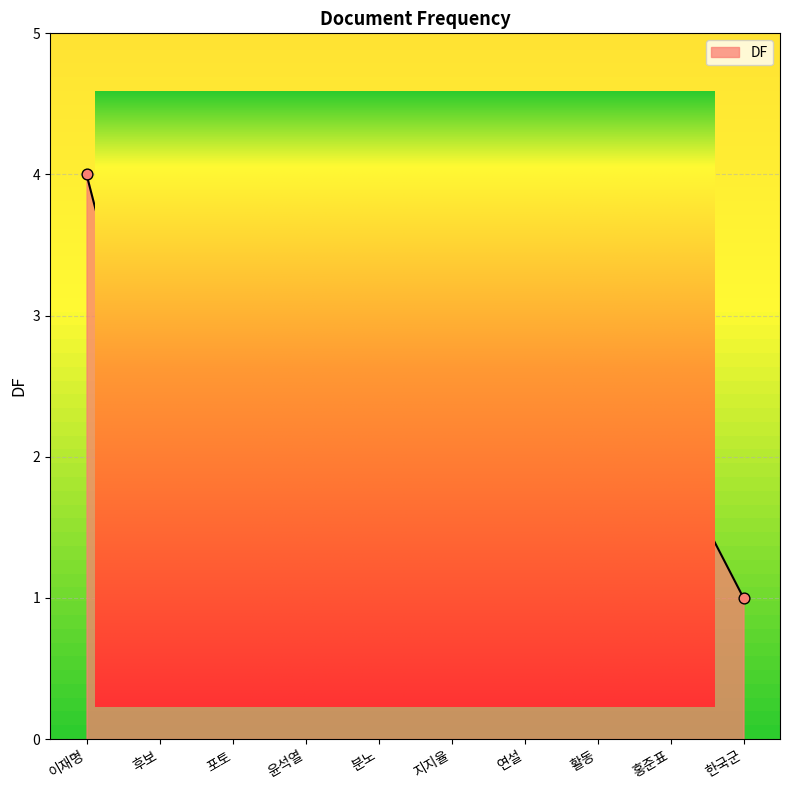

What is the ratio of the value at 분노 to the value at 포토?

1.0